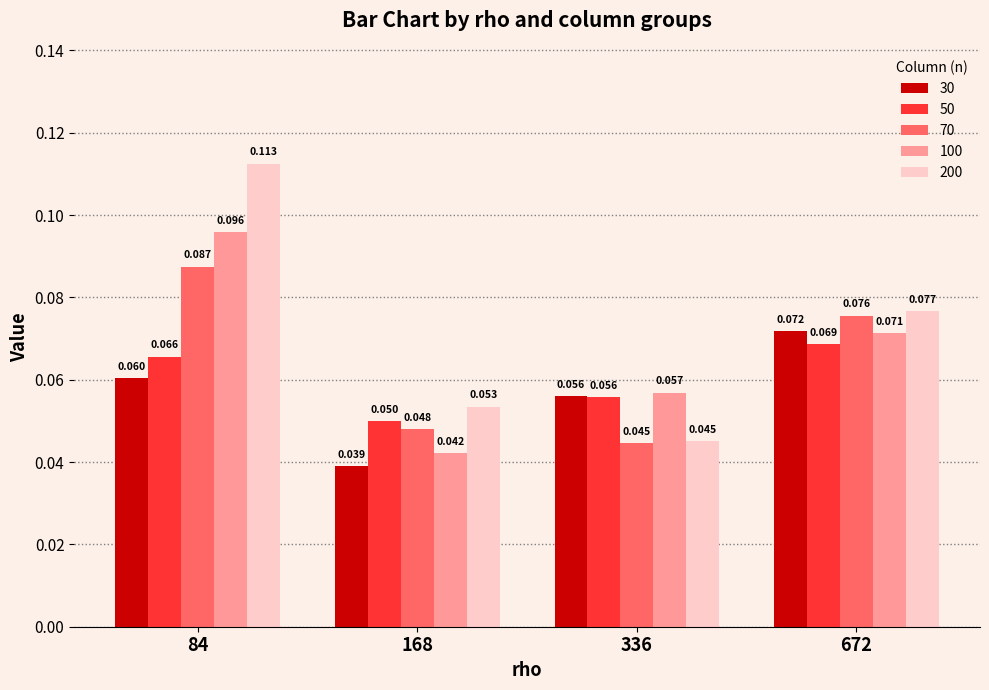

List the labels in order of 100 value, largest first.

84, 672, 336, 168